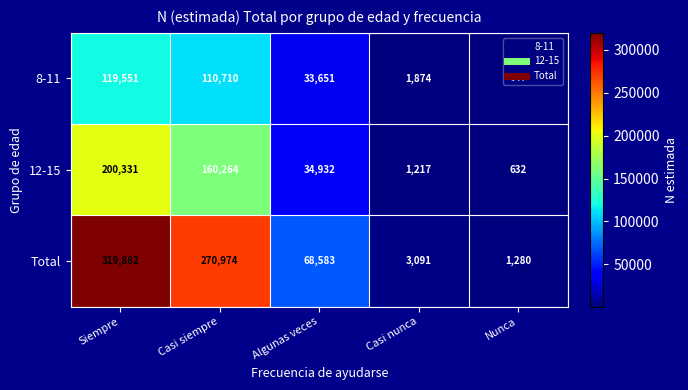

Between Siempre and Casi siempre, which series saw the biggest shift?

Total